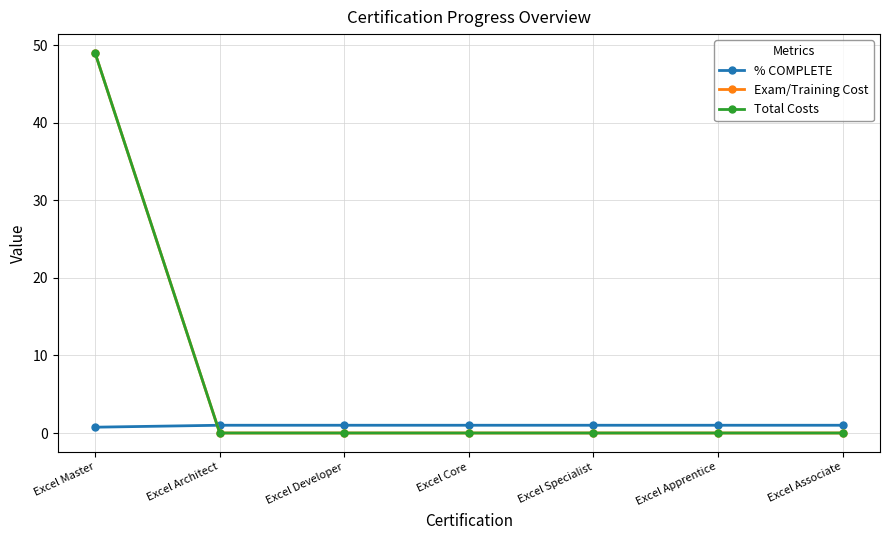

What is the spread (max minus min) of values at Excel Developer?

1.0